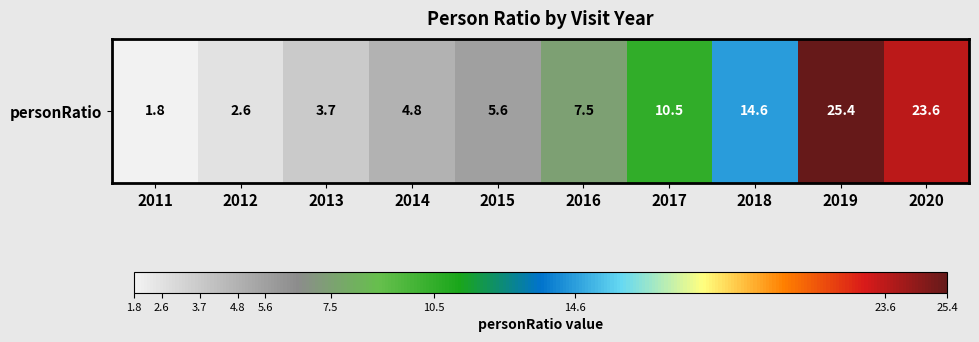

Reading left to right, extract all data points from this chart.

2011=1.8	2012=2.6	2013=3.7	2014=4.8	2015=5.6	2016=7.5	2017=10.5	2018=14.6	2019=25.4	2020=23.6